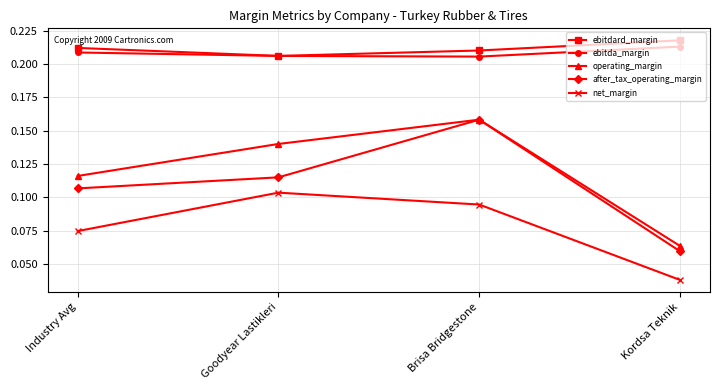

Which series changed the most between Industry Avg and Goodyear Lastikleri?

net_margin